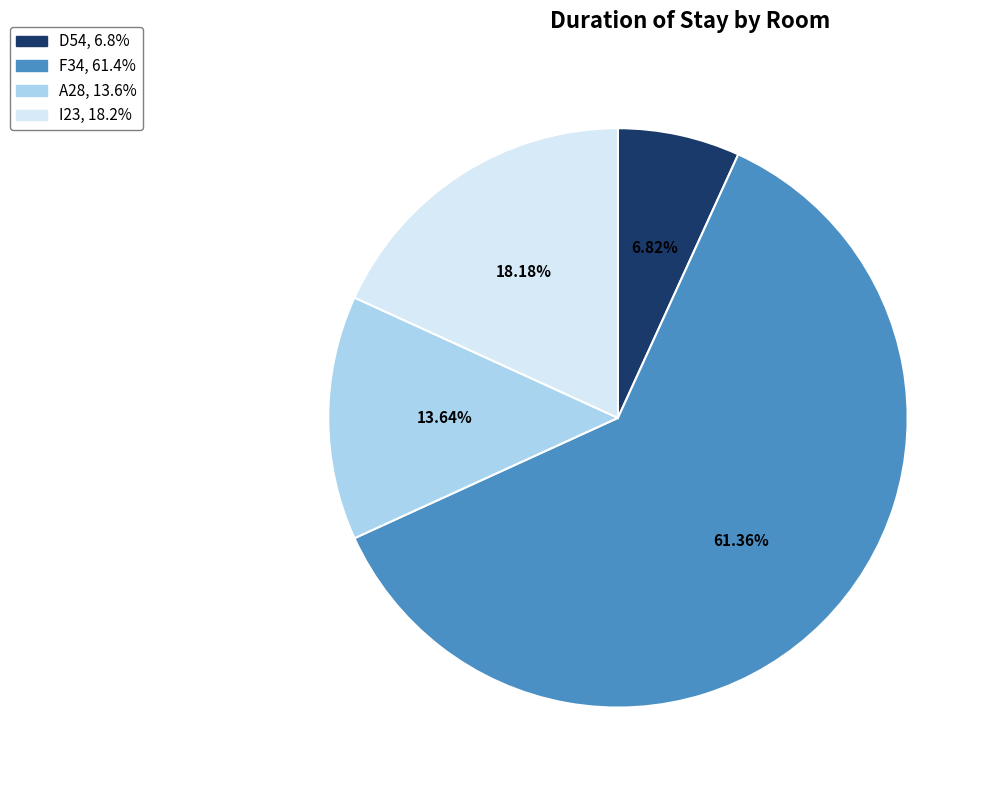

How many slices are in this pie chart?

4